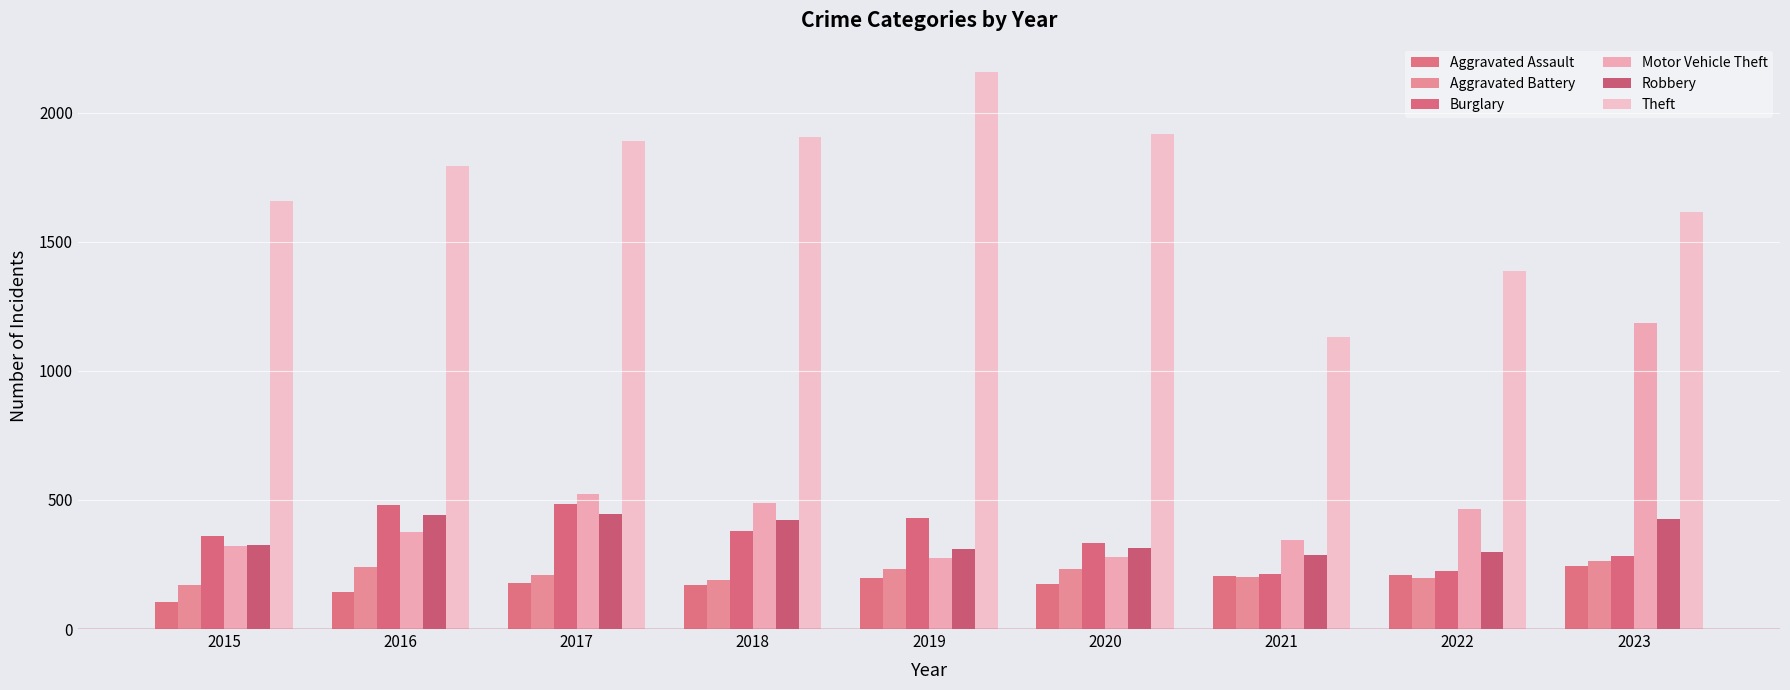

What is the minimum value shown in the chart?

103